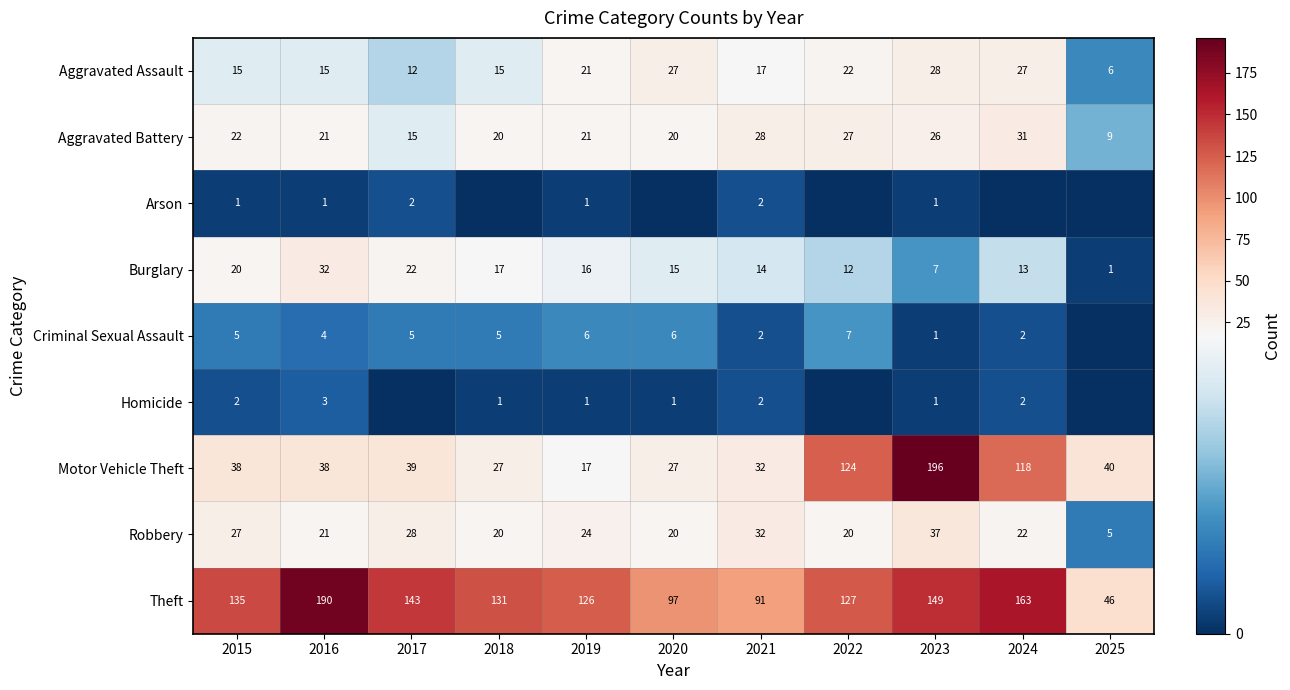

Between 2023 and 2019, which is larger?

2023